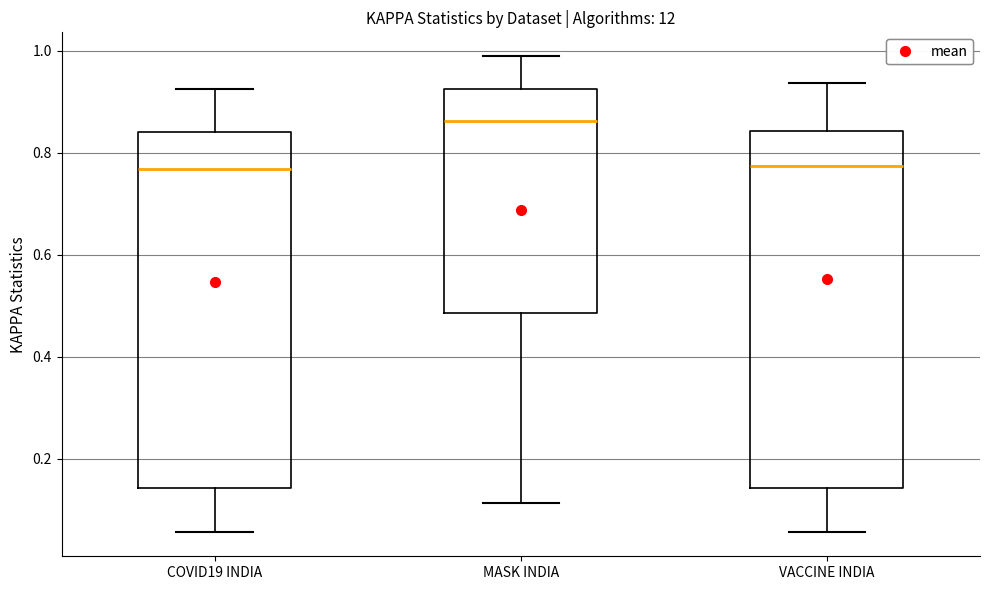

Where does the median line of the box for VACCINE INDIA sit on the y-axis? The values are not printed on the chart, so give them approximately, as read against the axis.

0.78